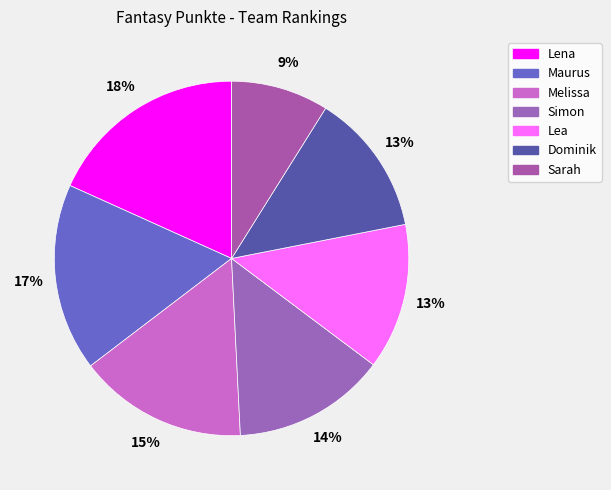

To the nearest percent, what is the average slice percentage?

14%